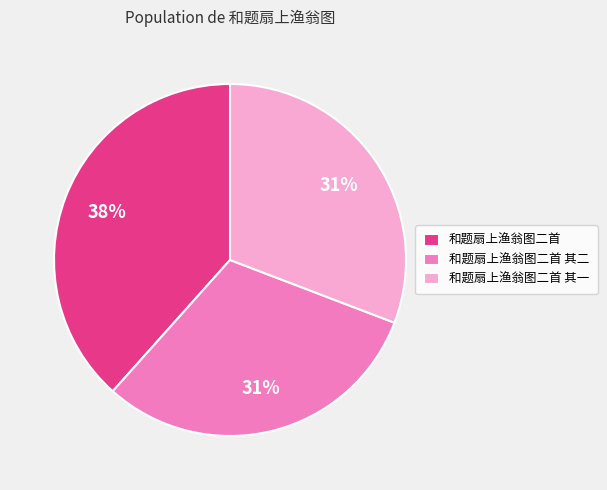

Count the number of slices in the pie.

3